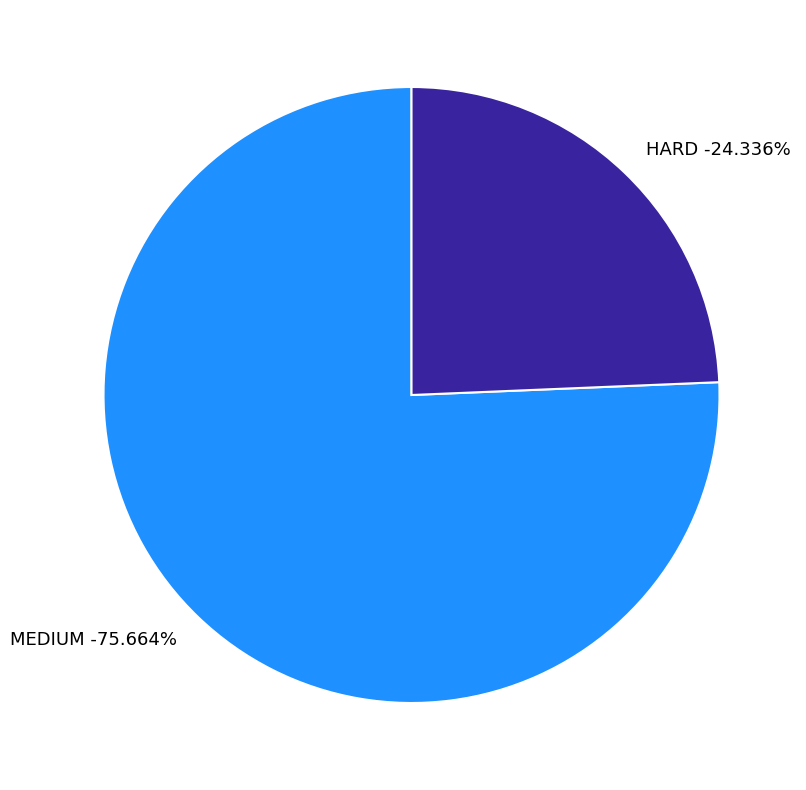

Is the sum of HARD and MEDIUM greater than half?

Yes